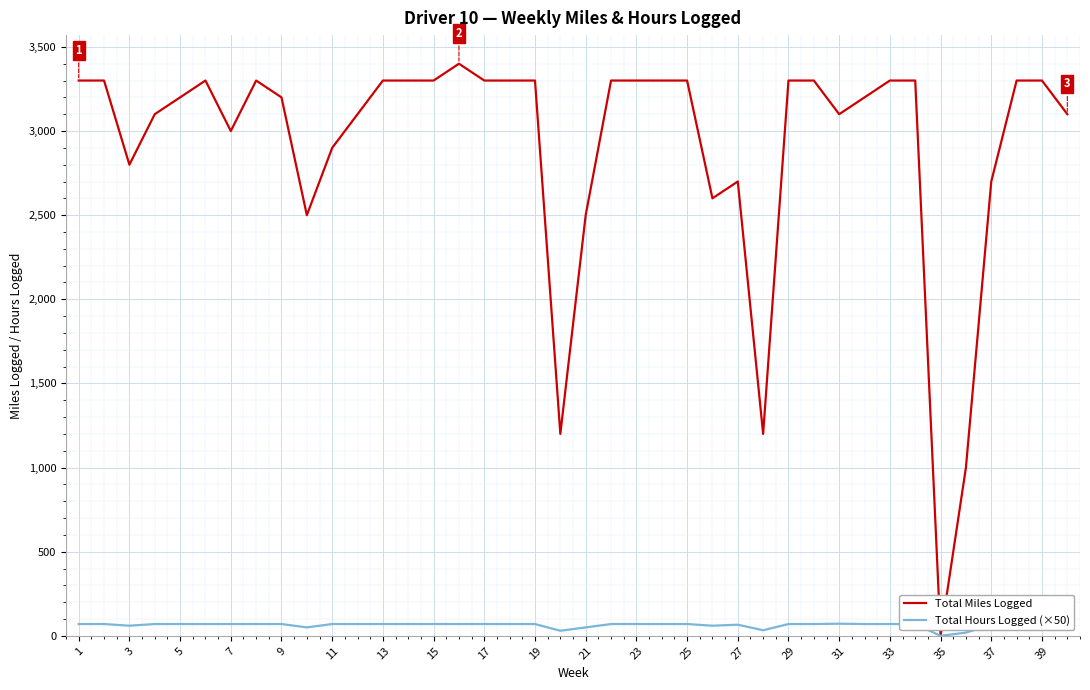

What is the maximum value for Total Miles Logged?

3400